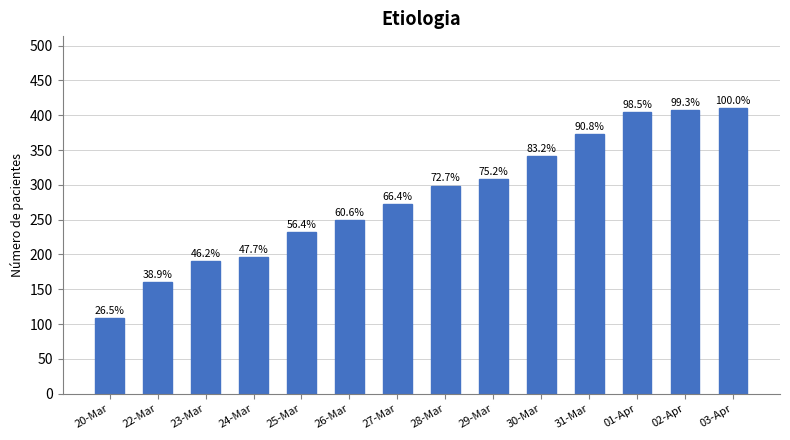

Is it true that the value at 03-Apr is 411?

True